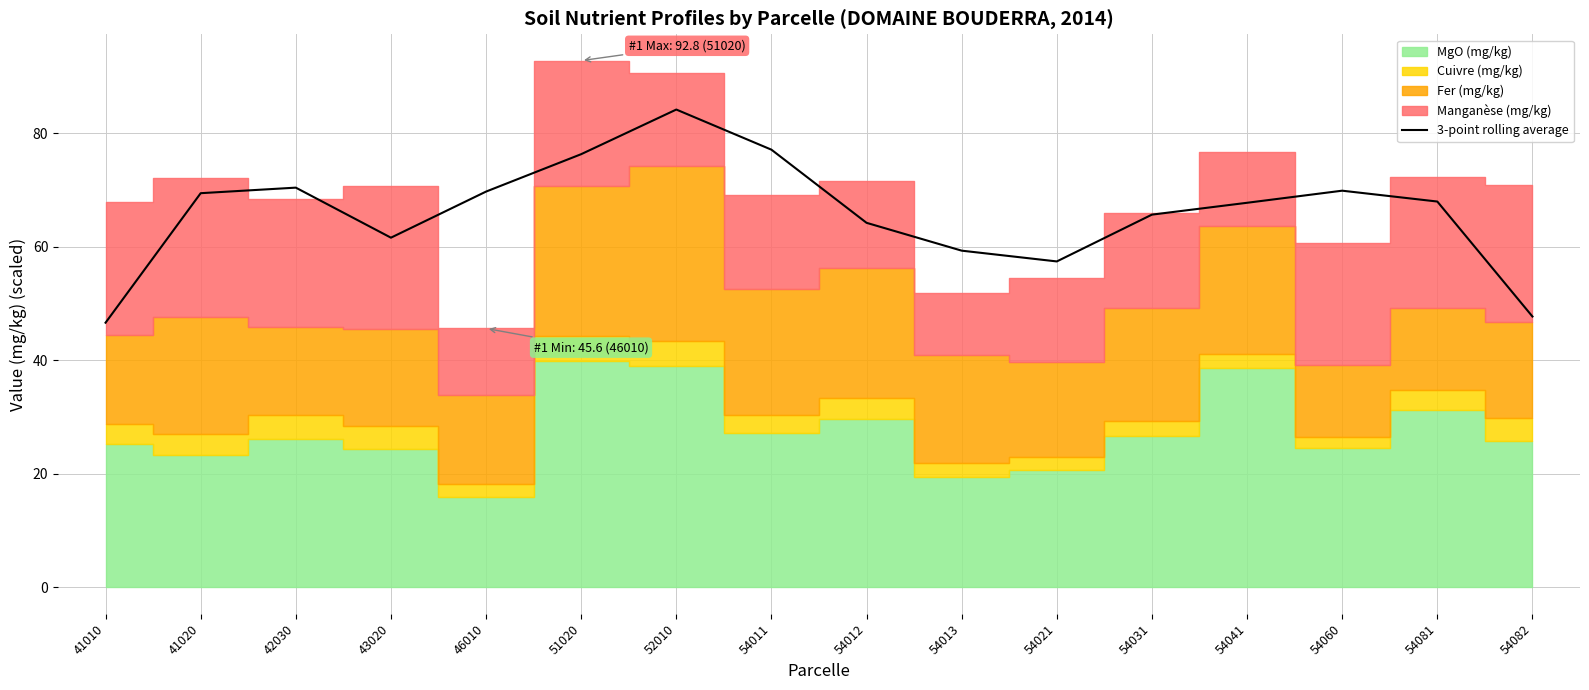

At which label is the value closest to 65?

54031